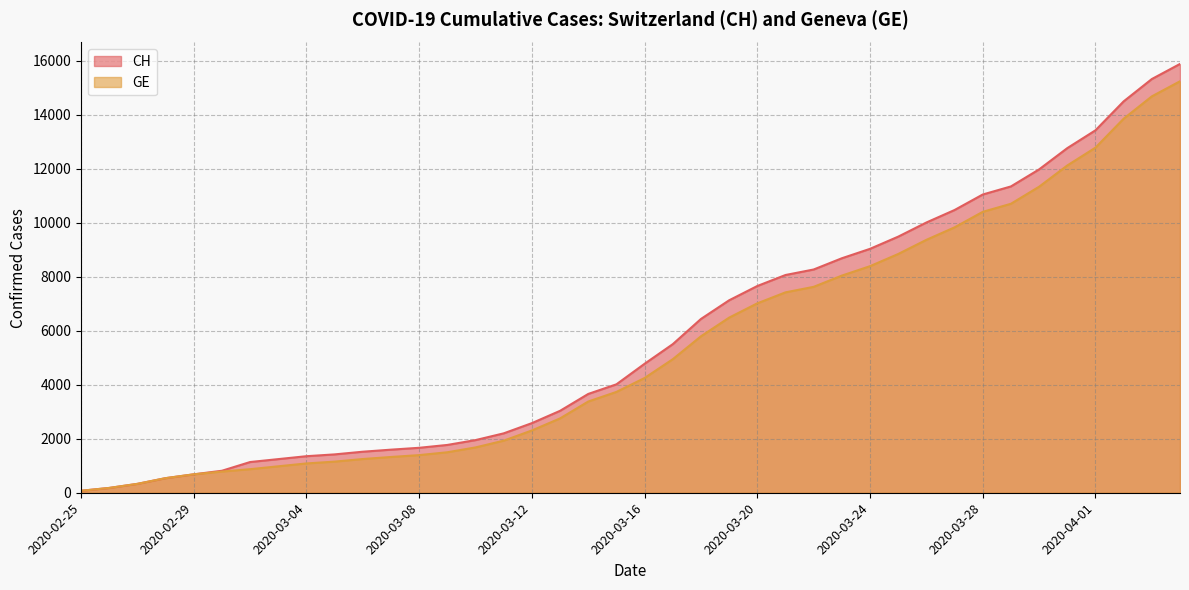

Reading left to right, transcribe all the data shown in this chart.

CH: 73	178	329	540	682	814	1137	1245	1353	1420	1519	1595	1664	1770	1949	2199	2577	3033	3658	4014	4775	5501	6434	7125	7654	8061	8265	8681	9030	9481	10005	10467	11041	11340	11971	12758	13418	14489	15316	15875
GE: 73	178	329	540	682	784	872	979	1085	1152	1248	1324	1393	1499	1678	1928	2306	2752	3377	3733	4248	4944	5792	6483	7012	7419	7623	8039	8388	8839	9363	9825	10399	10698	11329	12116	12776	13847	14674	15233